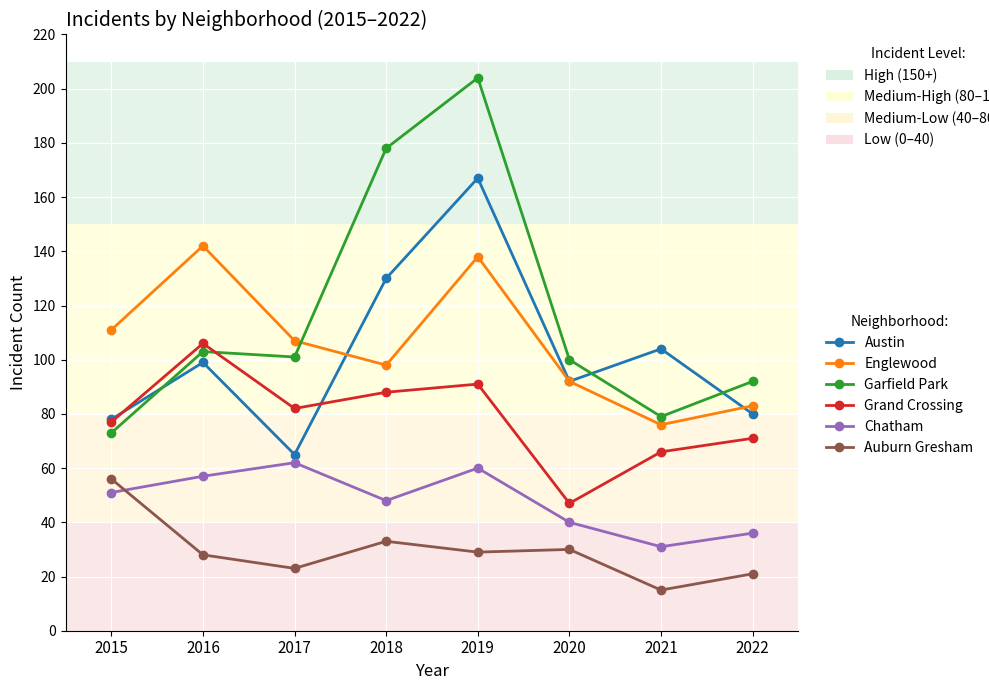

What is the total value across all series at 2016?

535